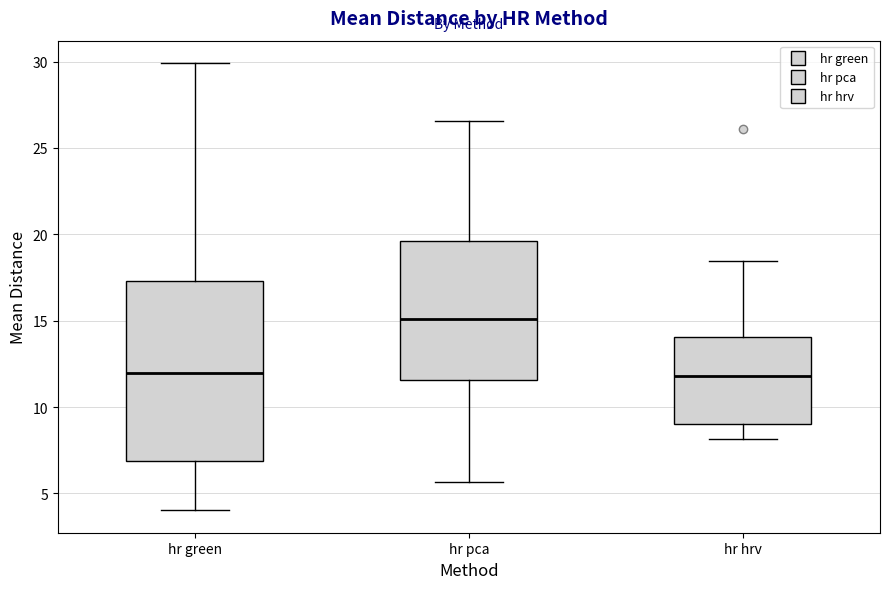

Reading left to right, transcribe this box plot: for each box, give where its median line is, the range the box spans, and where its two whiskers end, as read against the y-axis. The values are not printed on the chart, so give them approximately, as read against the axis.

hr green: median 12.0, box 7.0 to 17.5, whiskers 4.0 to 30.0
hr pca: median 15.0, box 11.5 to 19.5, whiskers 5.5 to 26.5
hr hrv: median 12.0, box 9.0 to 14.0, whiskers 8.0 to 18.5